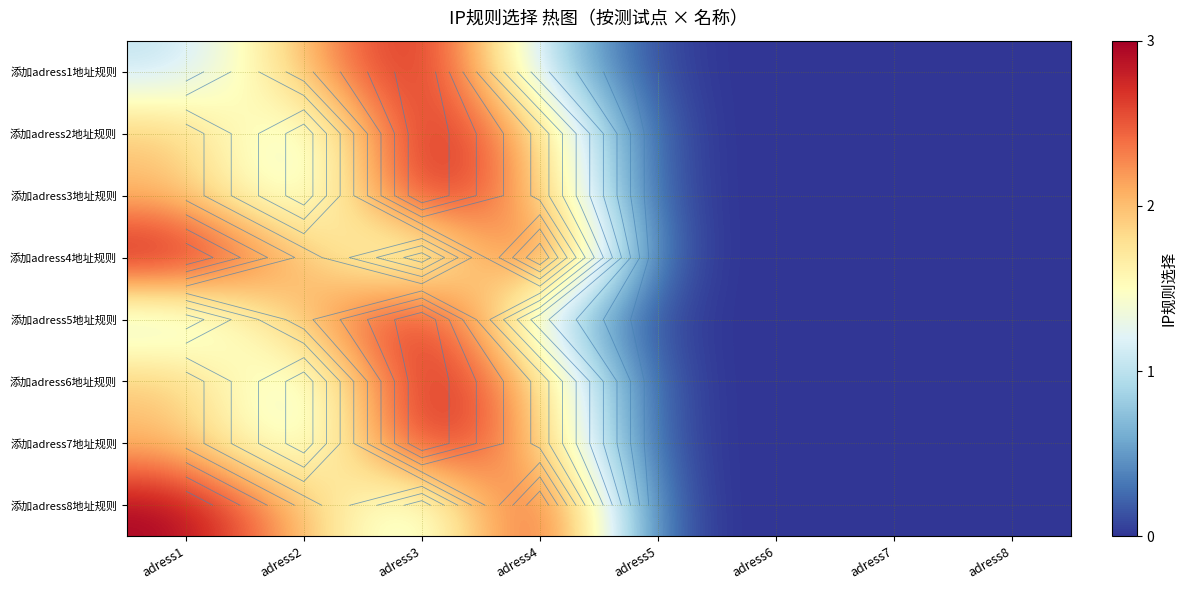

Which label corresponds to the largest value in the chart?

adress3